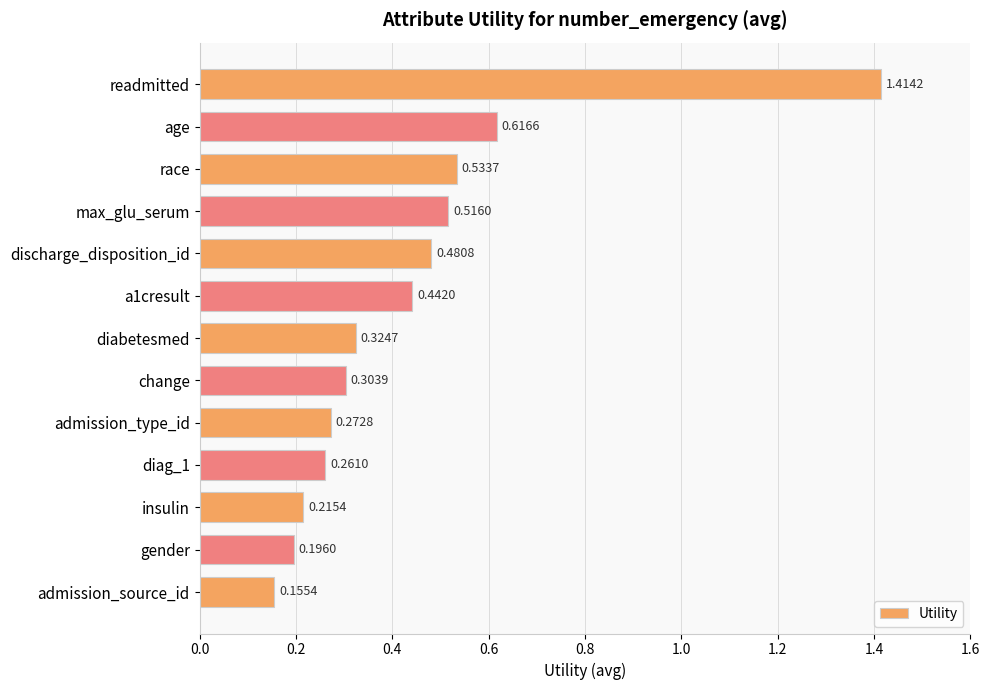

List the labels in order of value, smallest first.

admission_source_id, gender, insulin, diag_1, admission_type_id, change, diabetesmed, a1cresult, discharge_disposition_id, max_glu_serum, race, age, readmitted